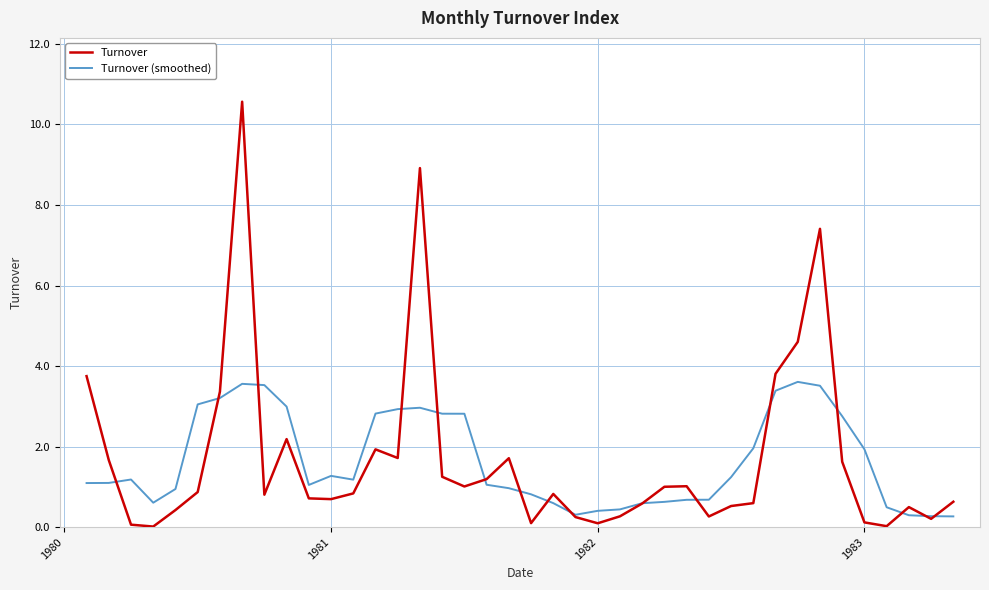

Which series has the largest range (max minus min)?

Turnover